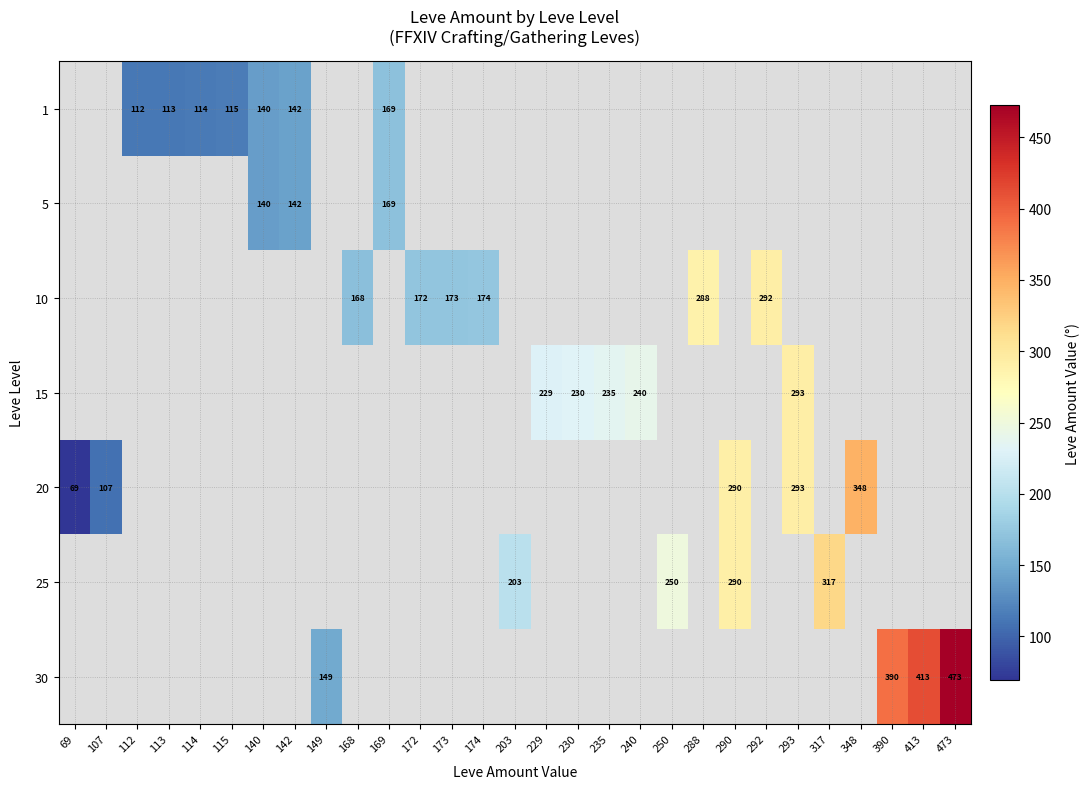

What is the total value across all series at 169?

338